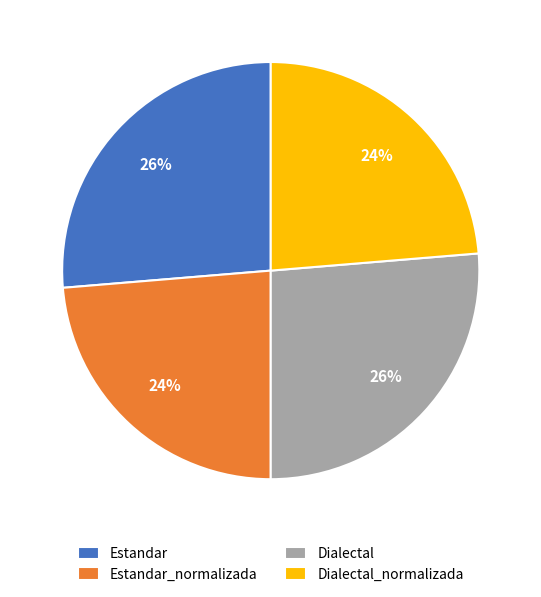

To the nearest percent, what is the combined percentage of Estandar_normalizada and Estandar?

50%